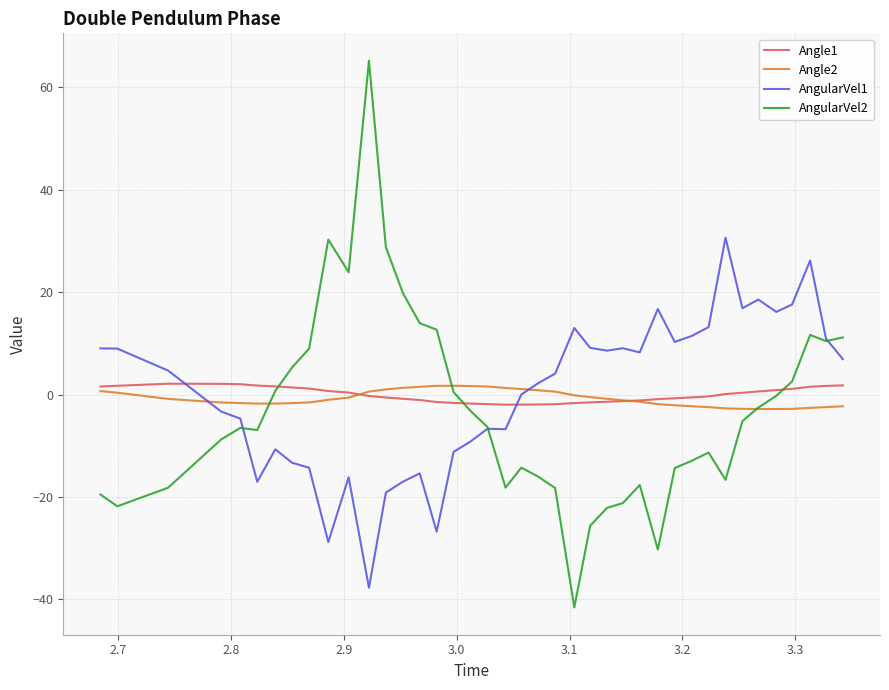

What is the maximum value for AngularVel1?

30.6